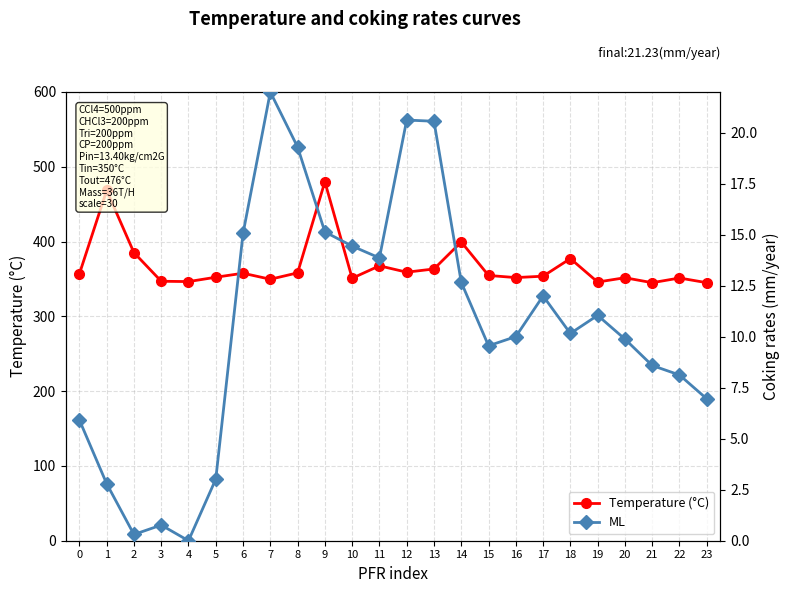

Rank the series by their maximum value, from lowest to highest.

ML, Temperature (°C)